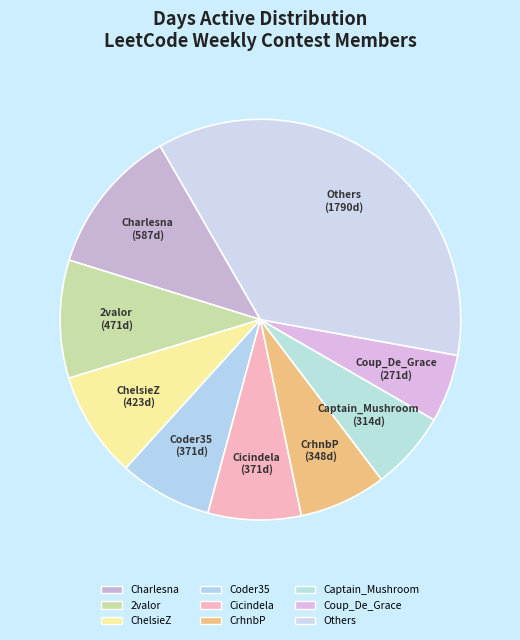

Which category has the smallest portion of the pie?

Coup_De_Grace